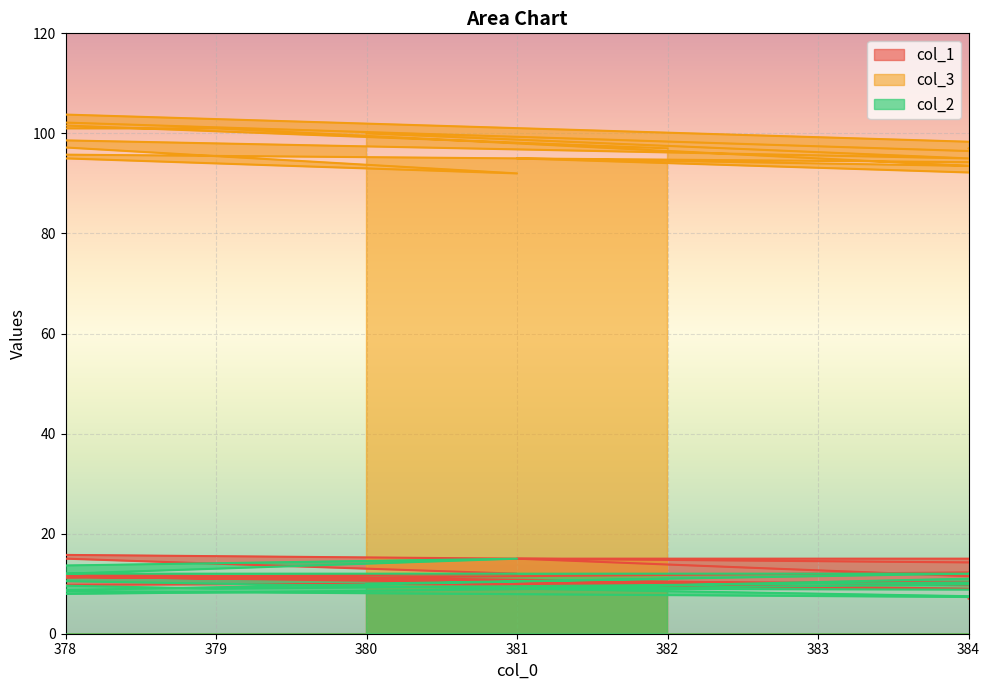

Which series has the largest range (max minus min)?

col_3